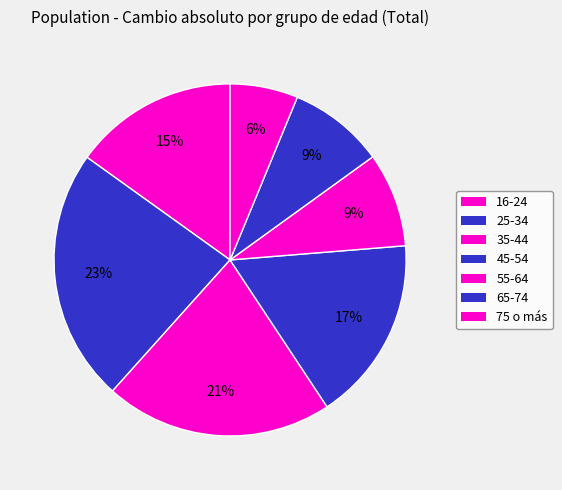

To the nearest percent, what portion does 45-54 represent?

17%